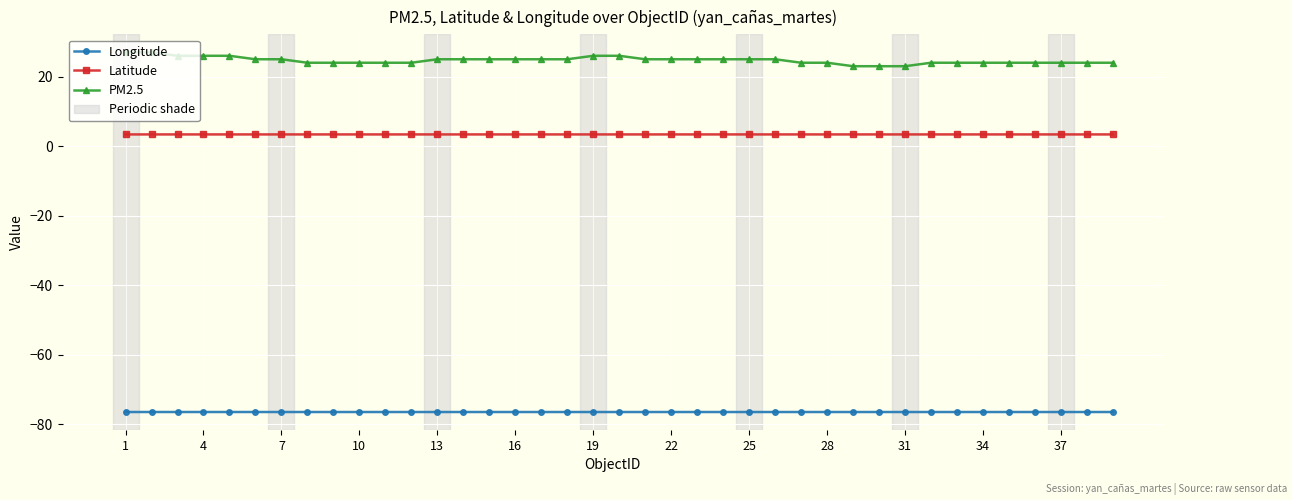

Count the number of categories in the chart.

39